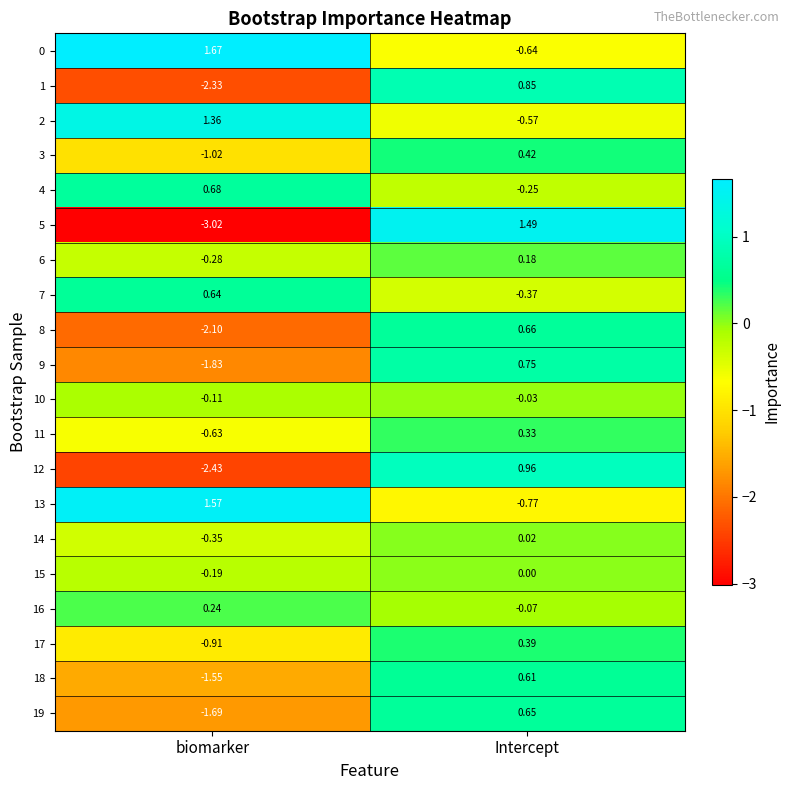

What is the total value across all series at Intercept?

4.6